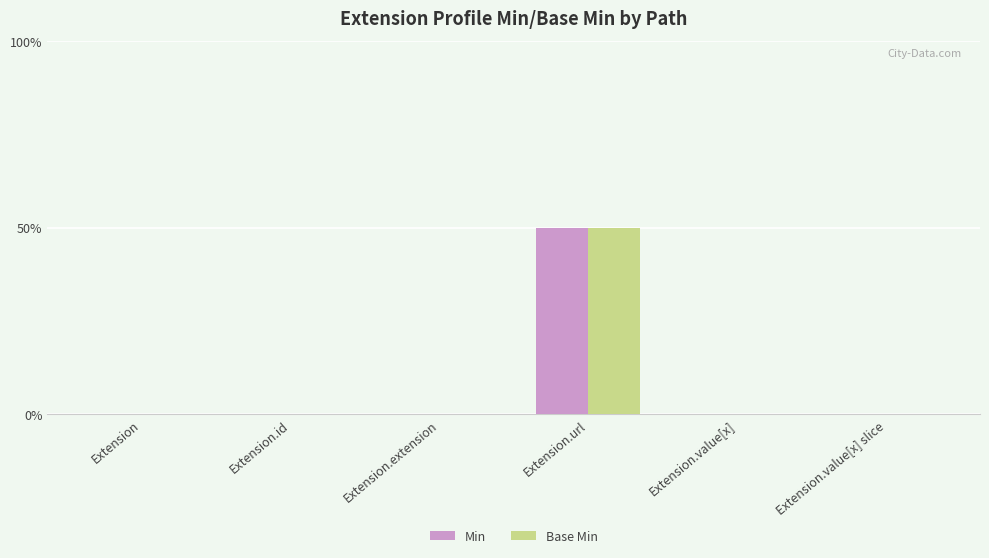

What position from the right is Extension.url?

3